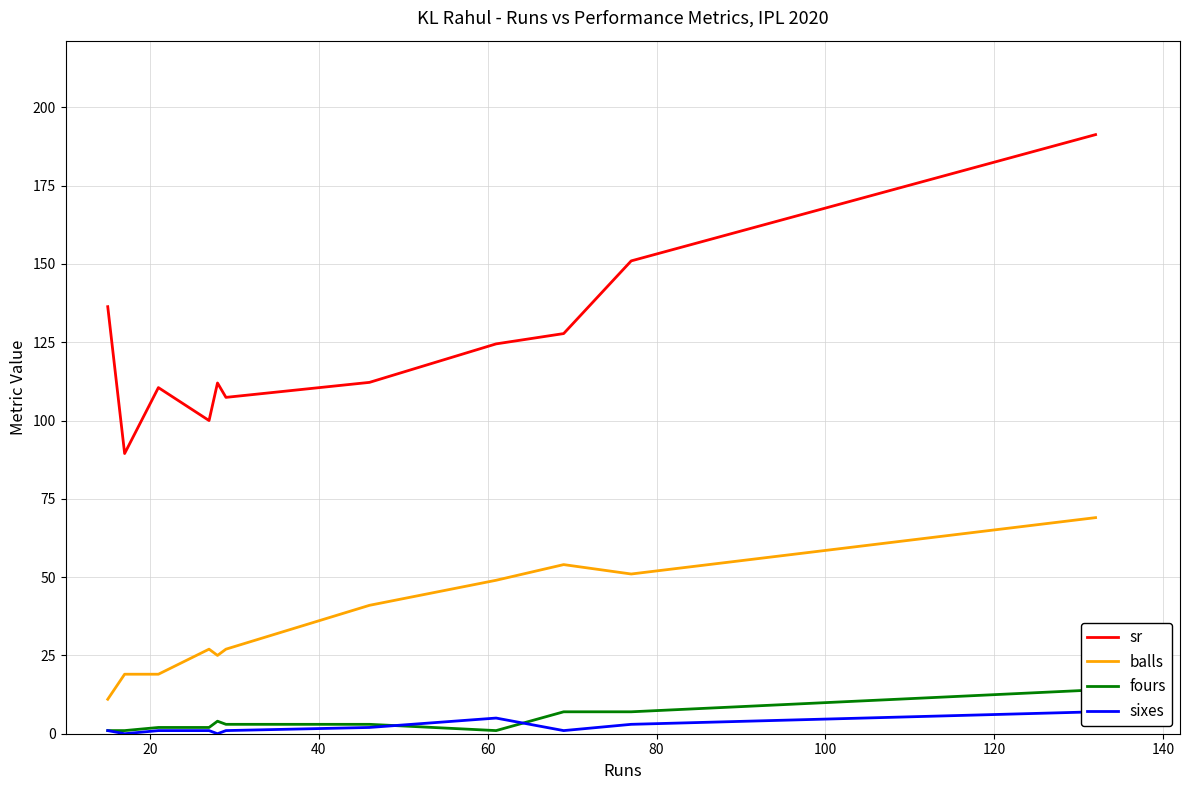

True or false: sr and balls cross at least once.

False